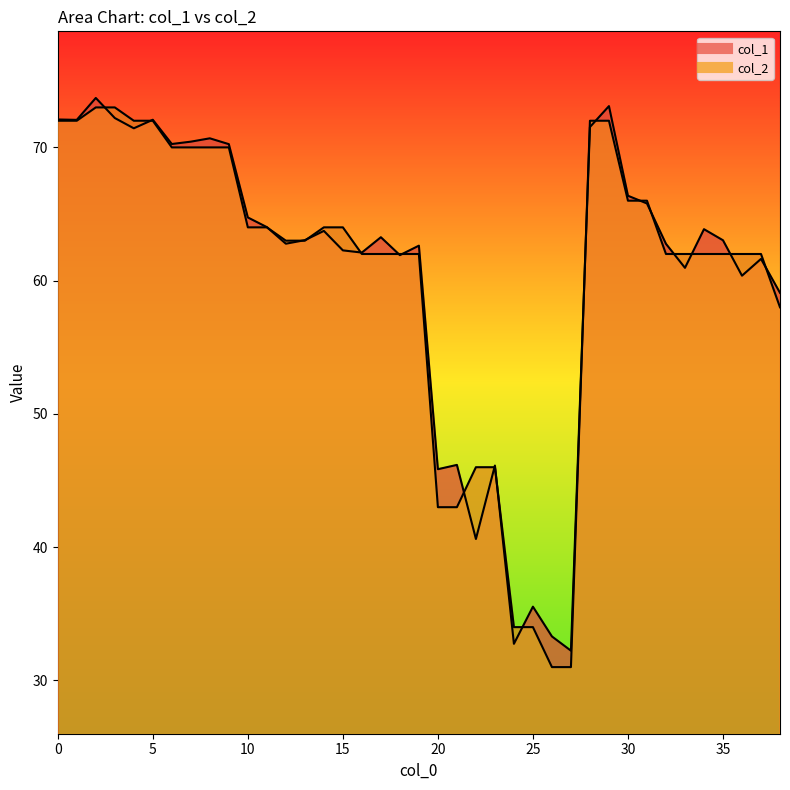

What are all the series names shown in the legend?

col_1, col_2